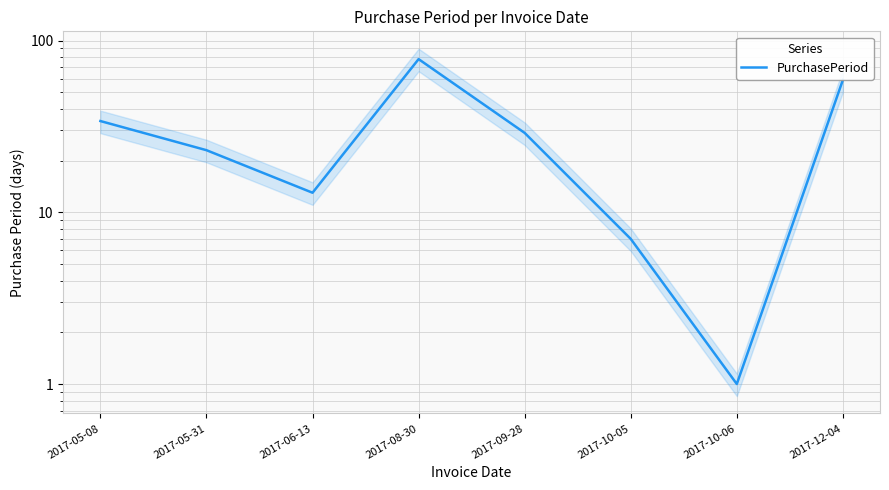

What is the average value?

30